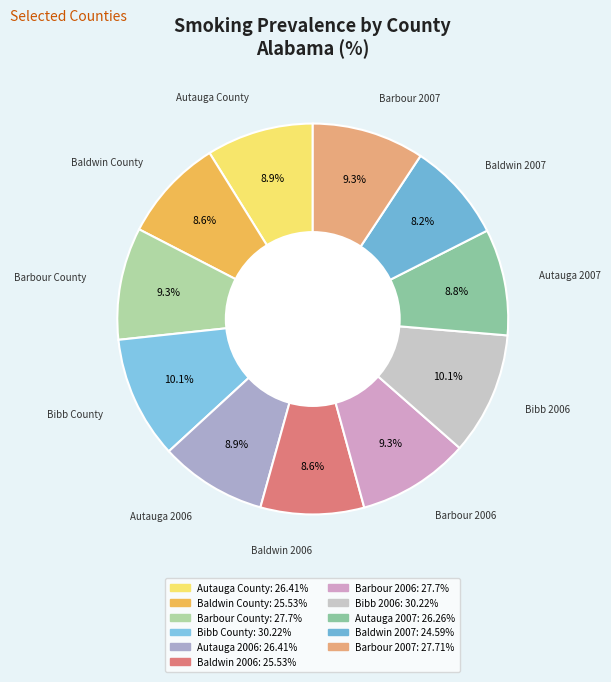

To the nearest percent, what is the difference between the largest and smallest slice percentages?

2%